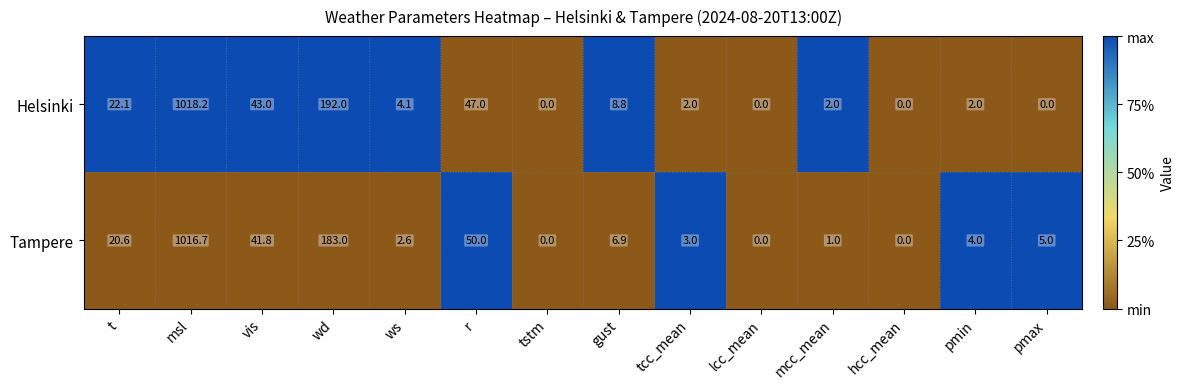

What is the sum of all Helsinki values?

1341.2